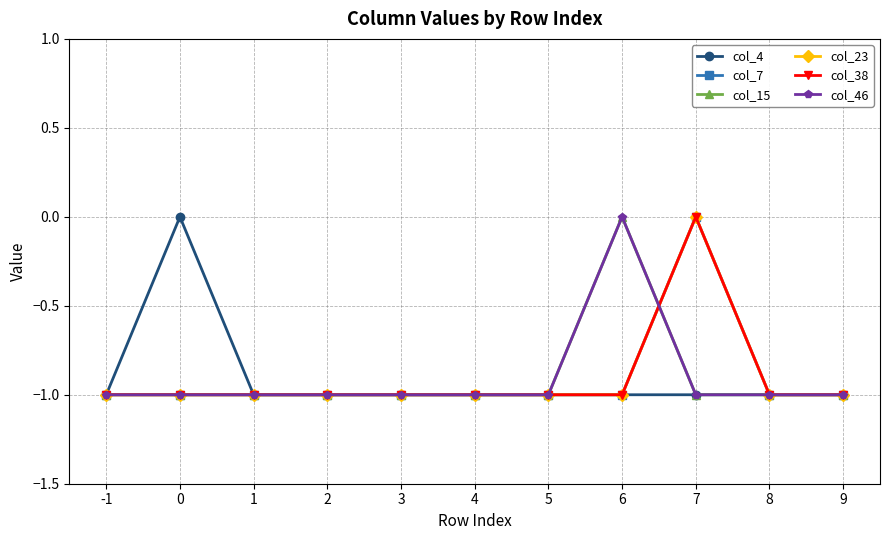

Reading left to right, what are all the values shown in this chart?

col_4: -1=-1	0=0	1=-1	2=-1	3=-1	4=-1	5=-1	6=-1	7=-1	8=-1	9=-1
col_7: -1=-1	0=-1	1=-1	2=-1	3=-1	4=-1	5=-1	6=-1	7=0	8=-1	9=-1
col_15: -1=-1	0=-1	1=-1	2=-1	3=-1	4=-1	5=-1	6=0	7=-1	8=-1	9=-1
col_23: -1=-1	0=-1	1=-1	2=-1	3=-1	4=-1	5=-1	6=-1	7=0	8=-1	9=-1
col_38: -1=-1	0=-1	1=-1	2=-1	3=-1	4=-1	5=-1	6=-1	7=0	8=-1	9=-1
col_46: -1=-1	0=-1	1=-1	2=-1	3=-1	4=-1	5=-1	6=0	7=-1	8=-1	9=-1